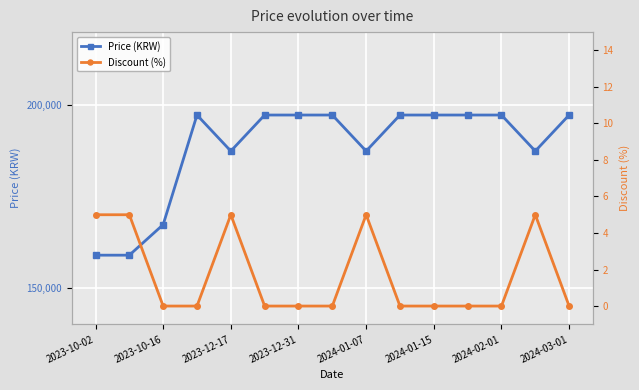

Is the value of Discount at 13 greater than the value of Price at 2024-01-07?

No